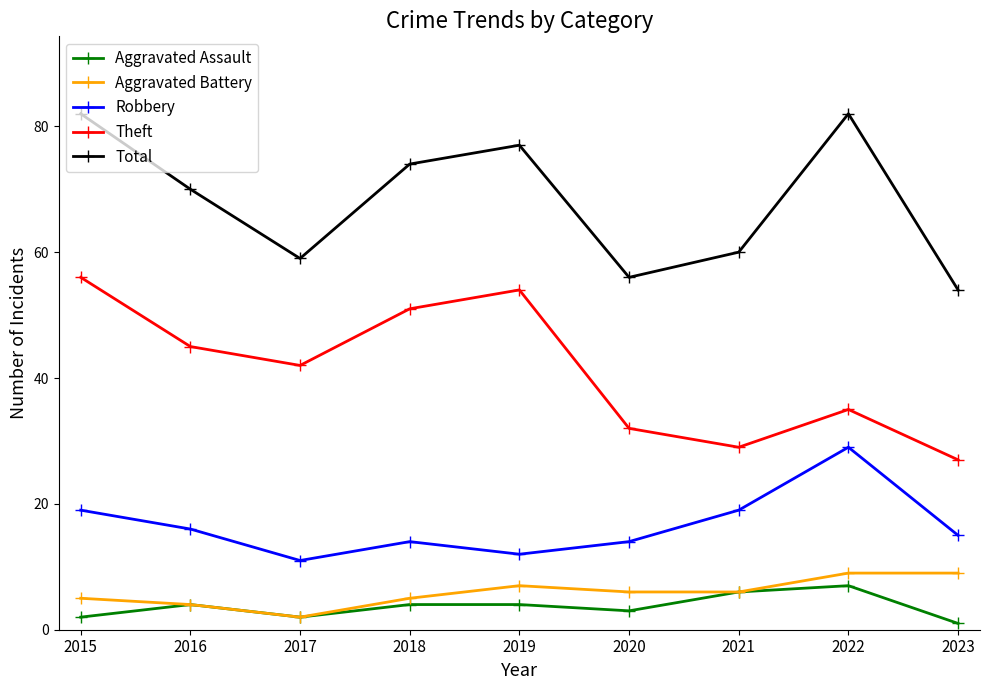

What is the value of the Theft point at the 6th from the left?

32